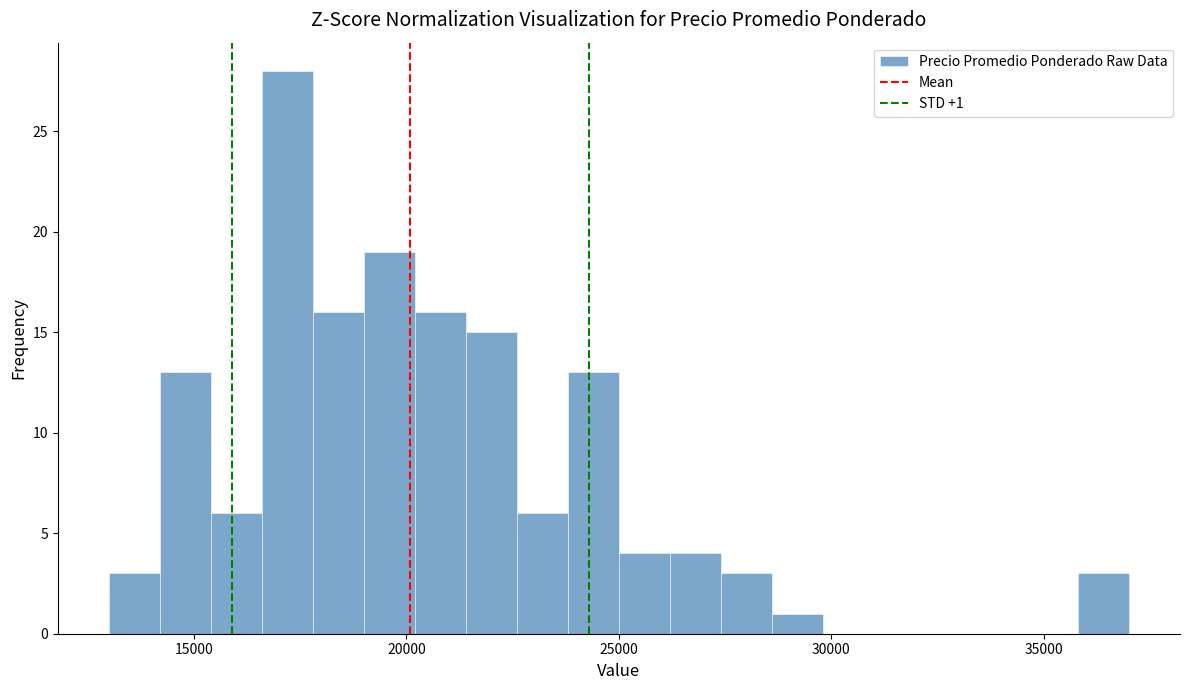

Around what value on the x-axis is the tallest bar? Give the approximate position of its centre, as read against the axis.

17000